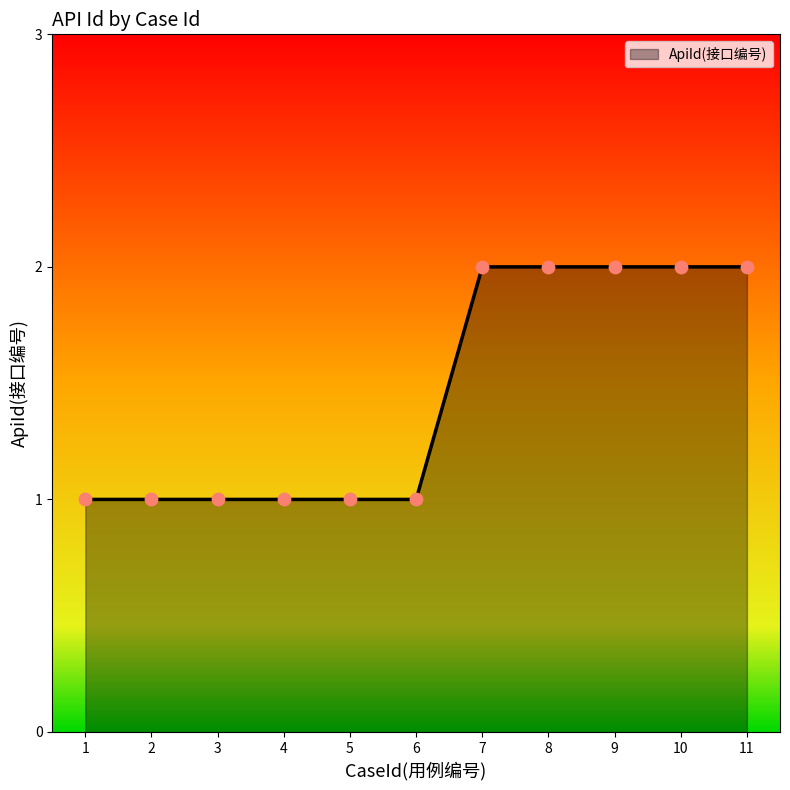

Which has a higher value, 2 or 10?

10